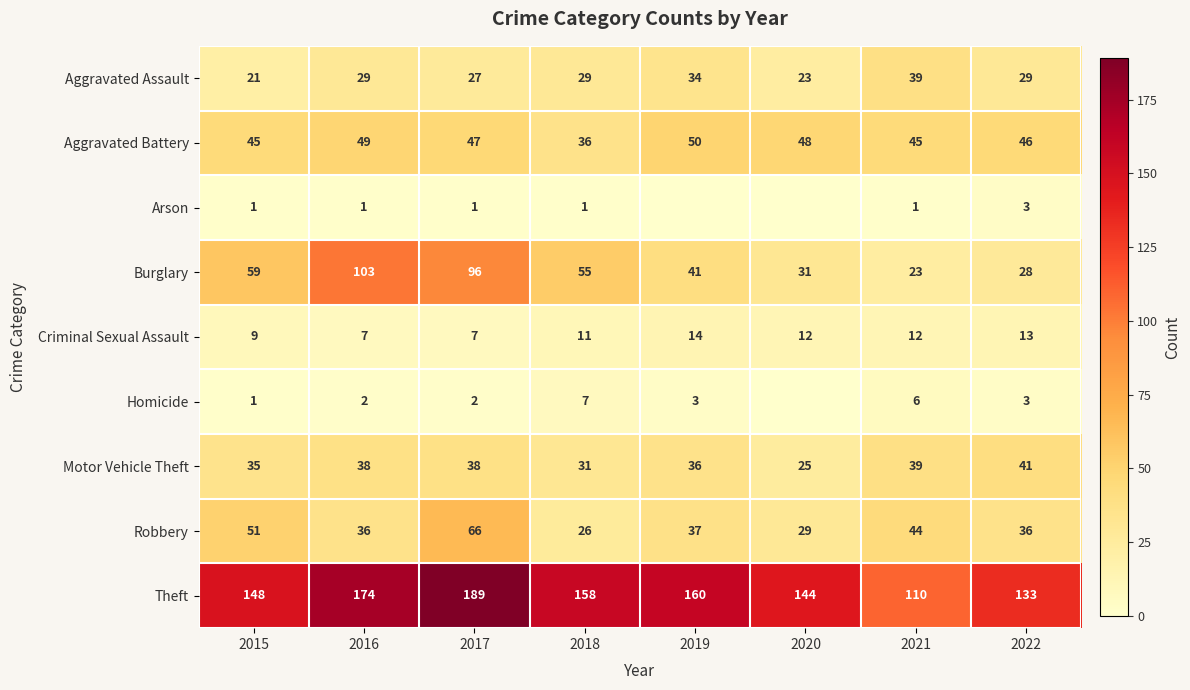

Is it true that Aggravated Battery equals 71 at 2015?

False